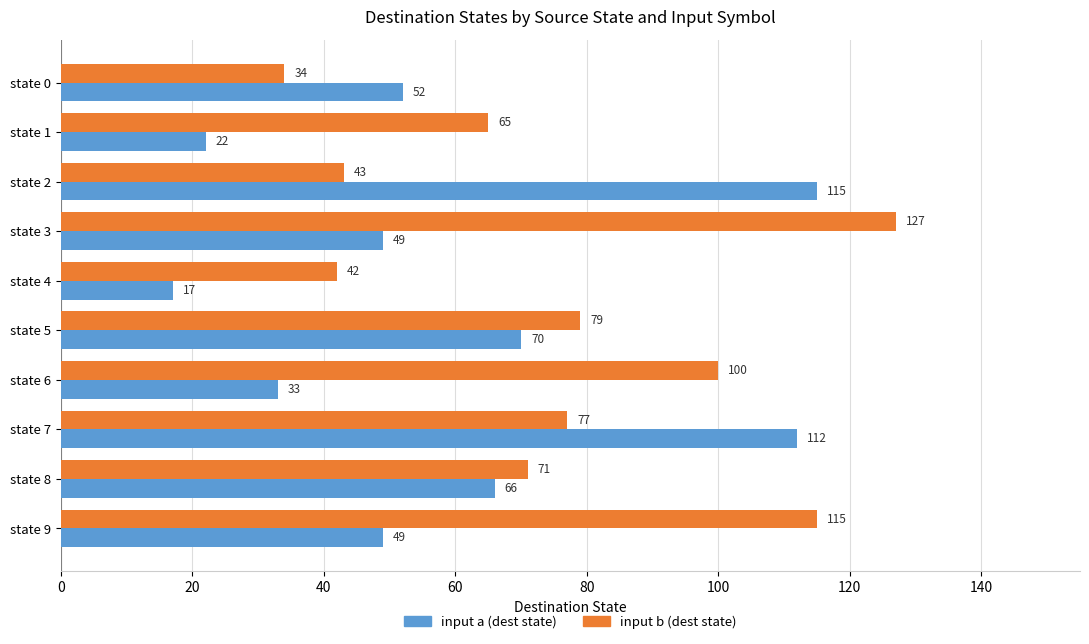

At how many categories does at least one series exceed 61?

8